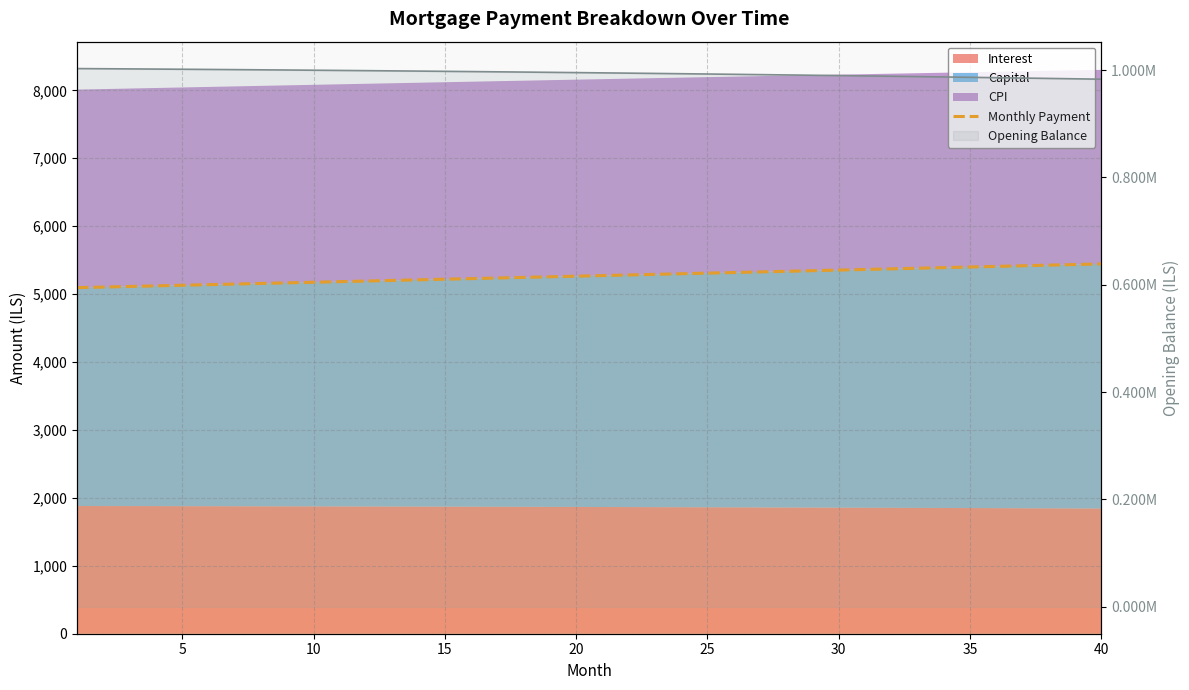

What is the difference between the maximum and minimum values?

349.5